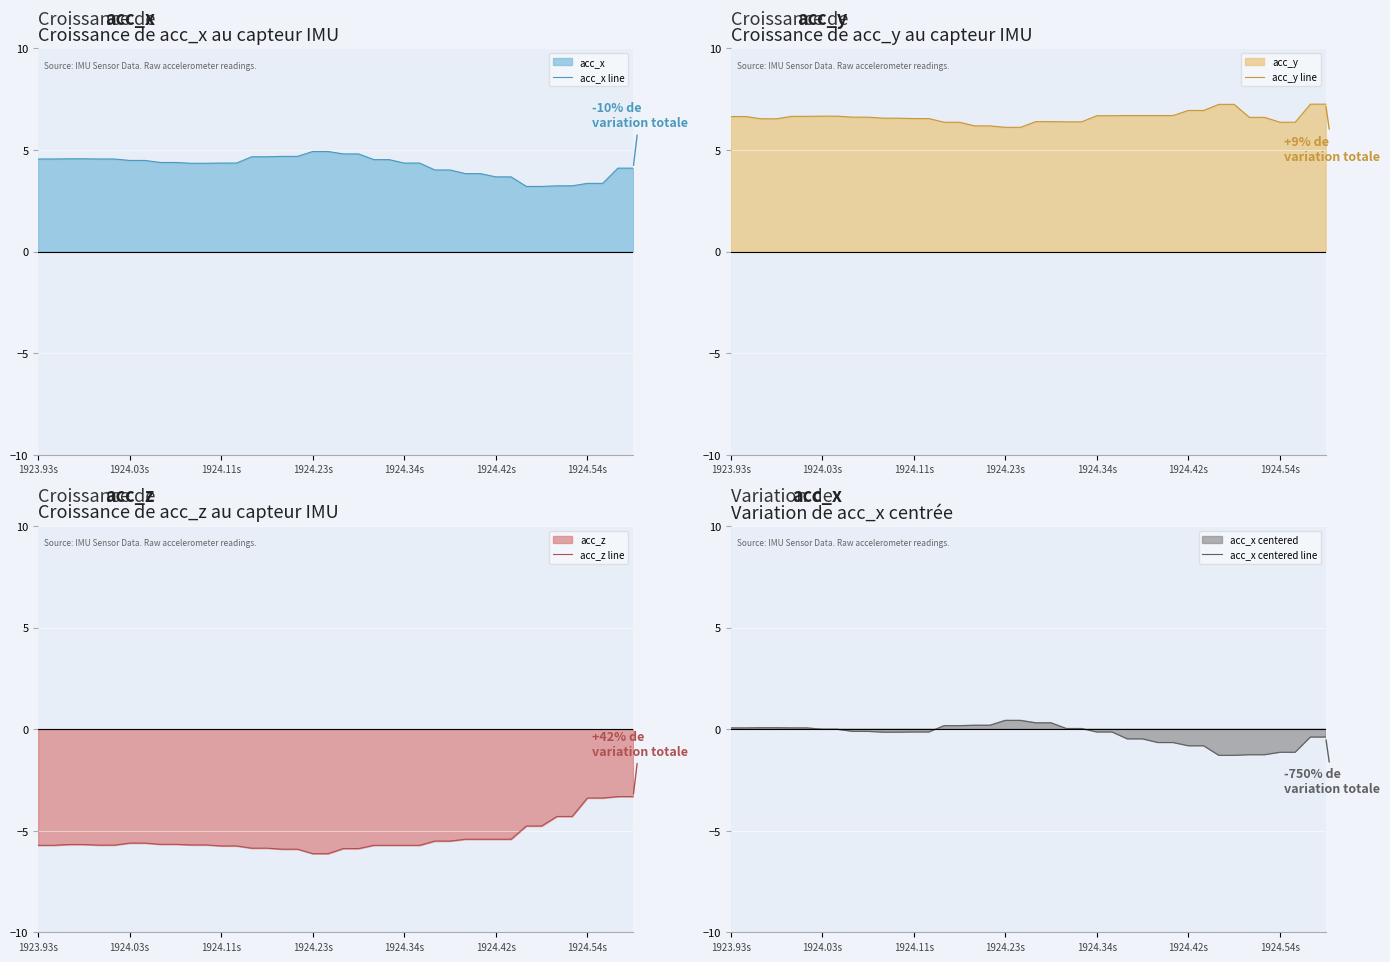

The value of acc_x line at 13 is 4.4. True or false?

True